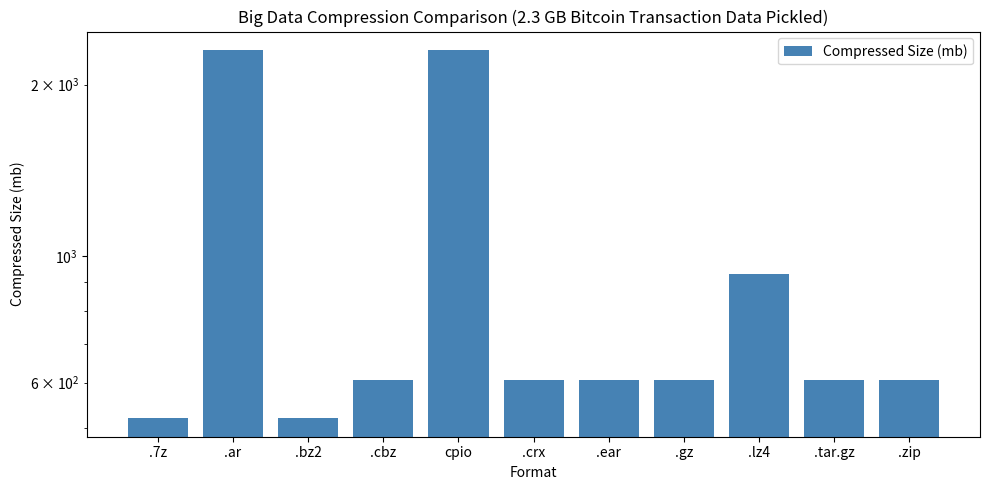

What is the difference between the maximum and second lowest values?

1779.8